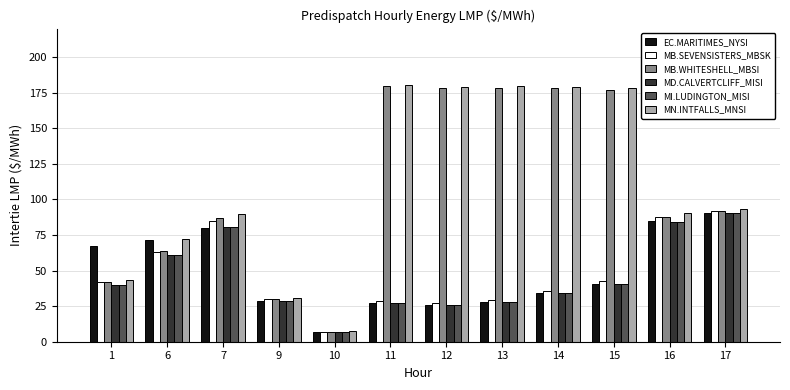

What is the spread (max minus min) of values at 16?

6.0